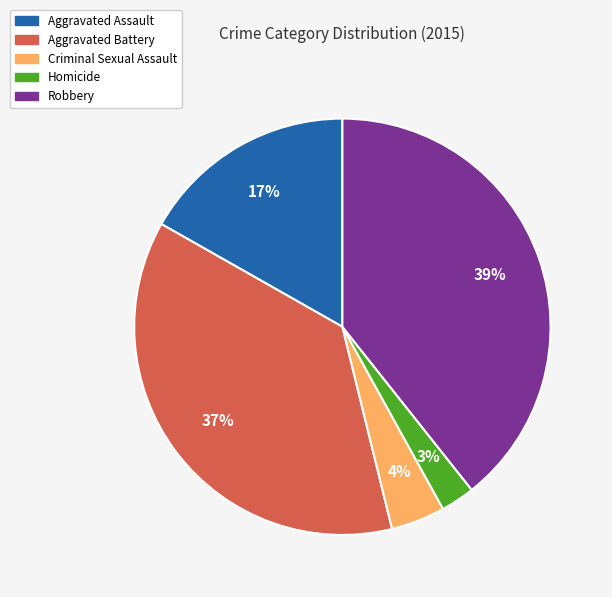

Rank the categories by value from highest to lowest.

Robbery, Aggravated Battery, Aggravated Assault, Criminal Sexual Assault, Homicide